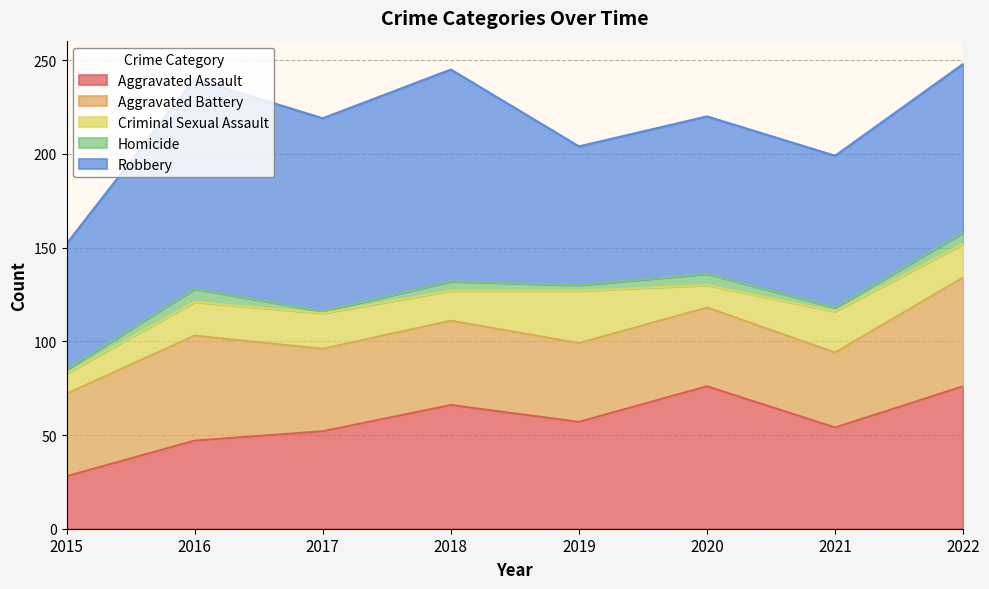

Does the chart display data point markers on the line(s)?

No